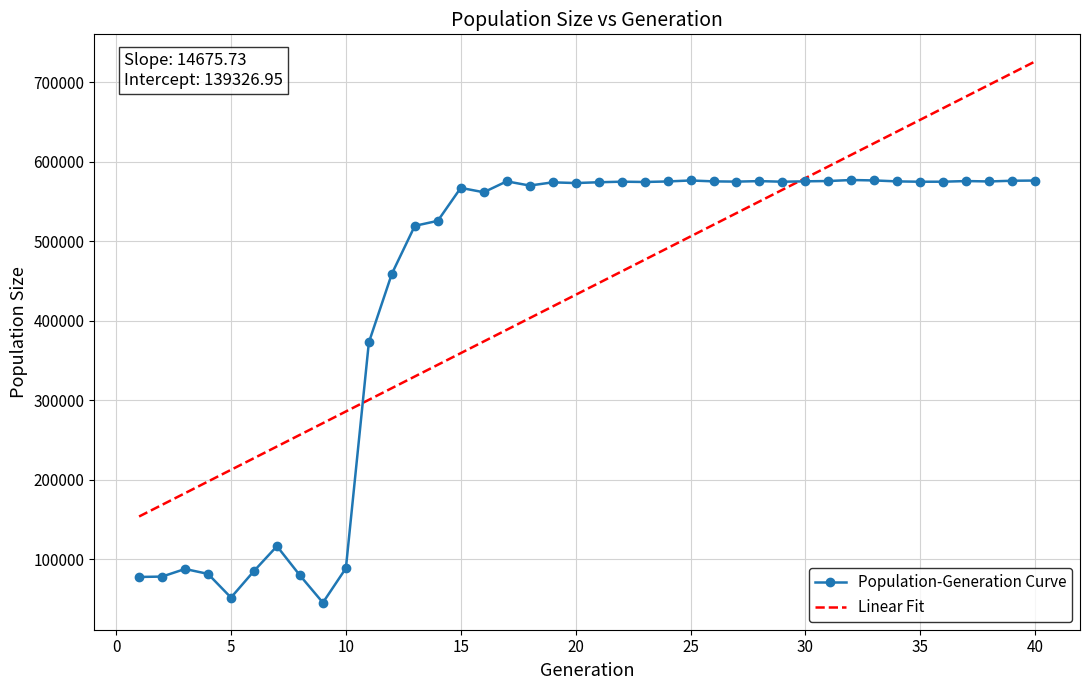

List the series in order of their peak value, highest first.

Linear Fit, Population-Generation Curve